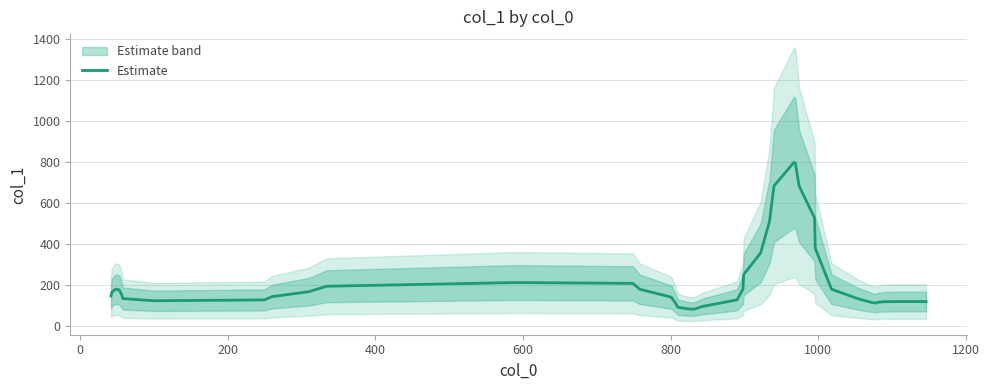

How many lines are shown in the chart?

1